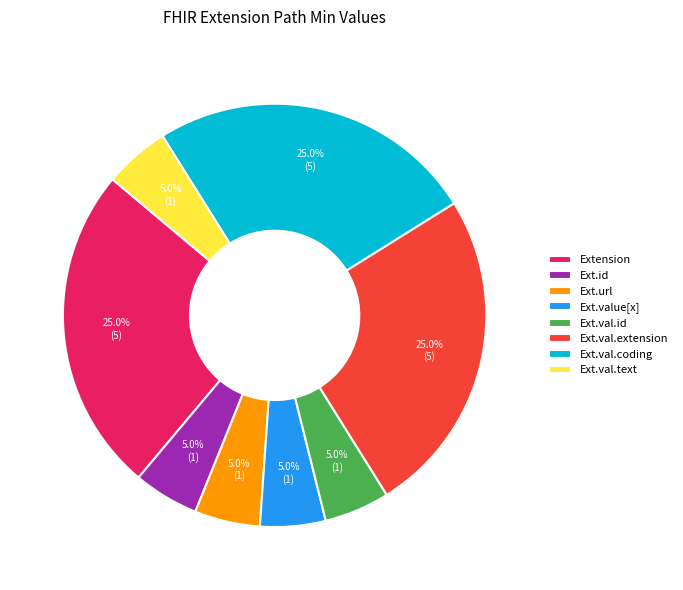

To the nearest percent, what is the difference between the largest and smallest slice percentages?

20%